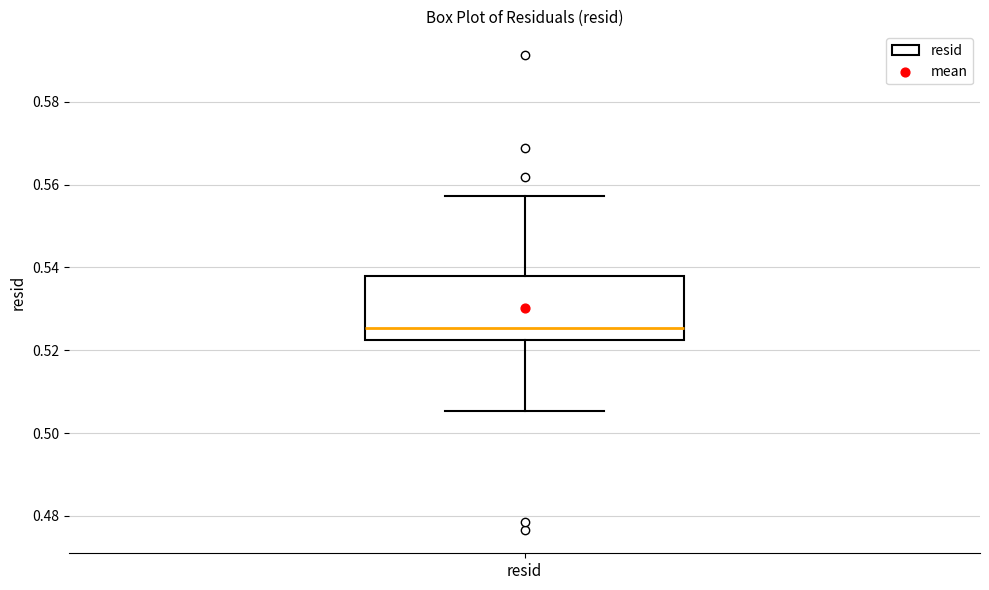

Transcribe this box plot: give where the median line is, the range the box spans, and where the two whiskers end, as read against the y-axis. The values are not printed on the chart, so give them approximately, as read against the axis.

median 0.526, box 0.522 to 0.538, whiskers 0.506 to 0.558